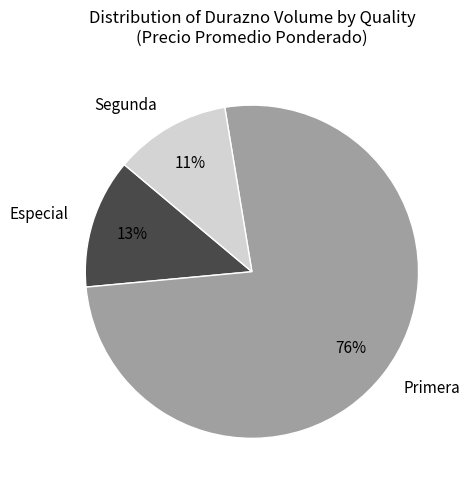

Rank the categories by value from highest to lowest.

Primera, Especial, Segunda